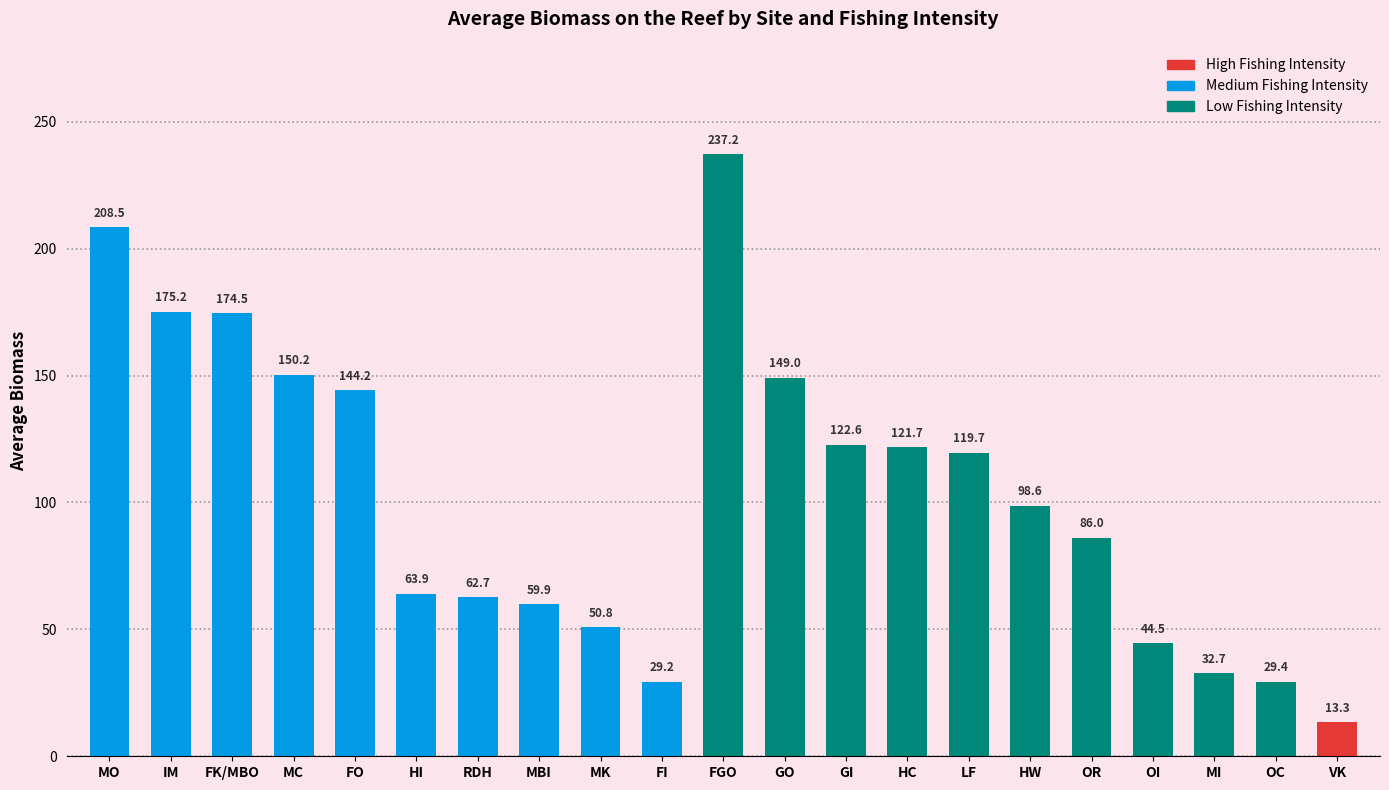

Count the number of categories in the chart.

21